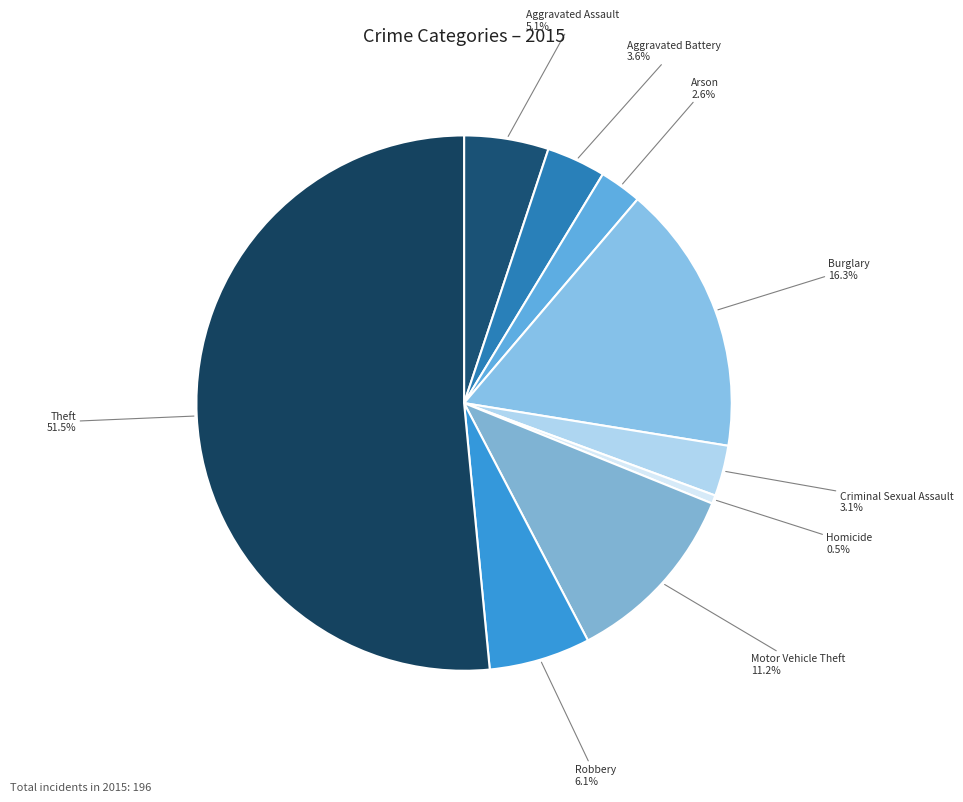

Which slice is the largest?

Theft